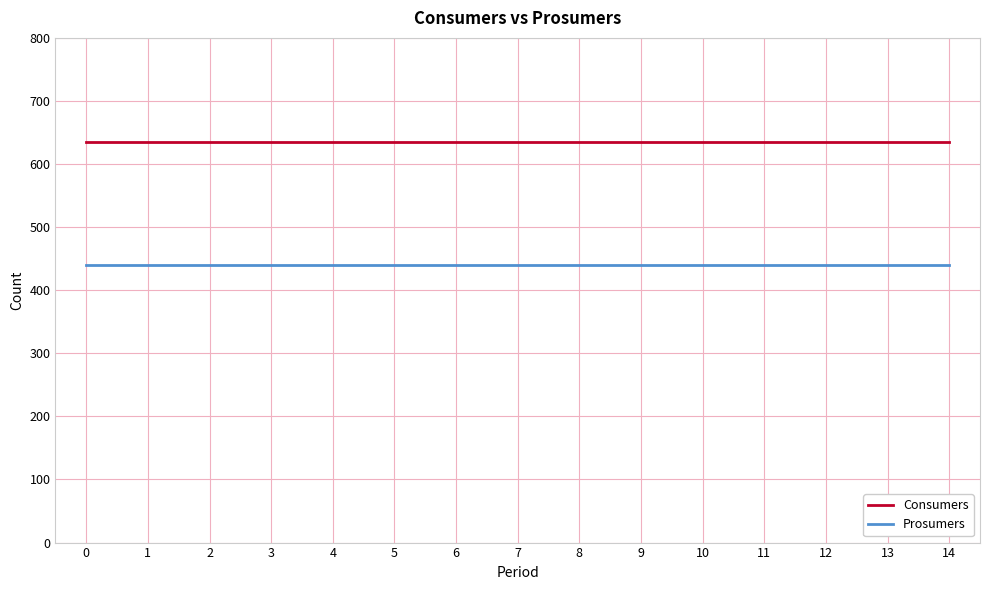

List the series in order of their overall mean, highest first.

Consumers, Prosumers